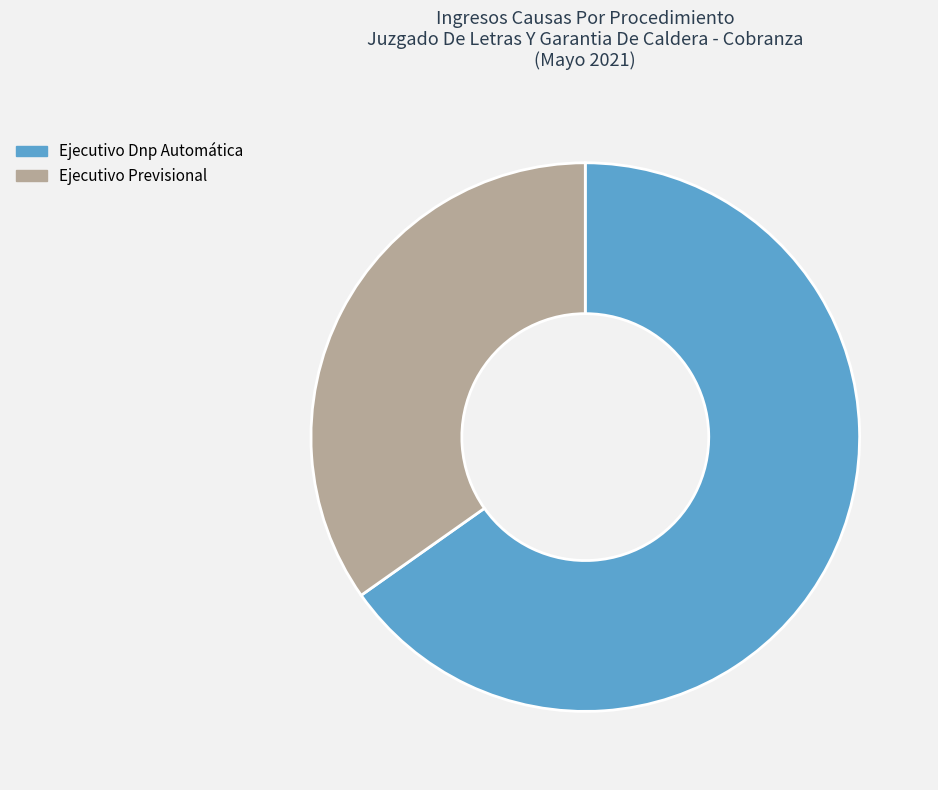

Which category has the smallest portion of the pie?

Ejecutivo Previsional